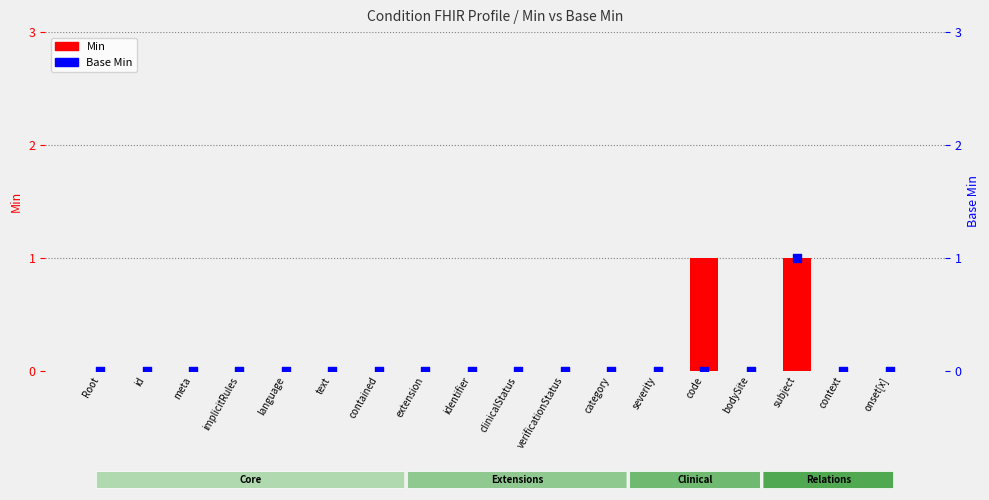

What are all the series names shown in the legend?

Min, Base Min